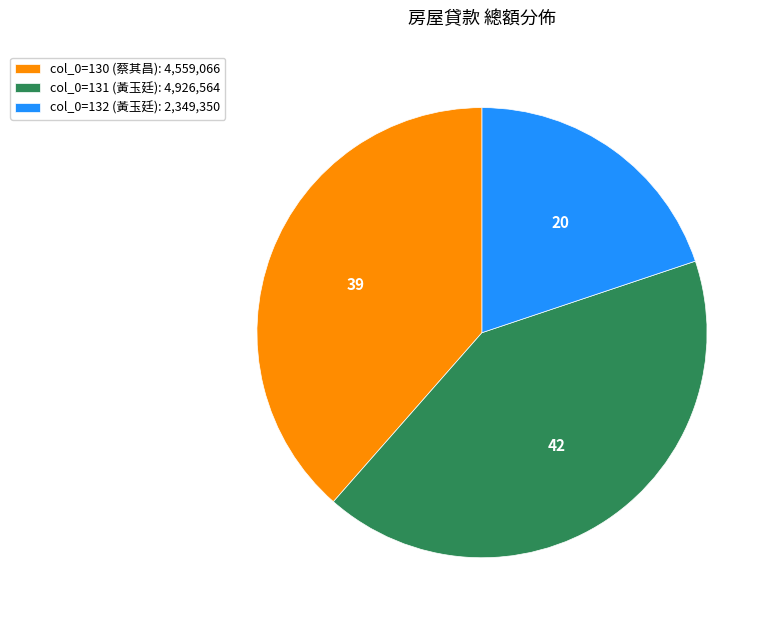

Is it true that col_0=130 (蔡其昌): 4,559,066 is 27% of the pie?

False